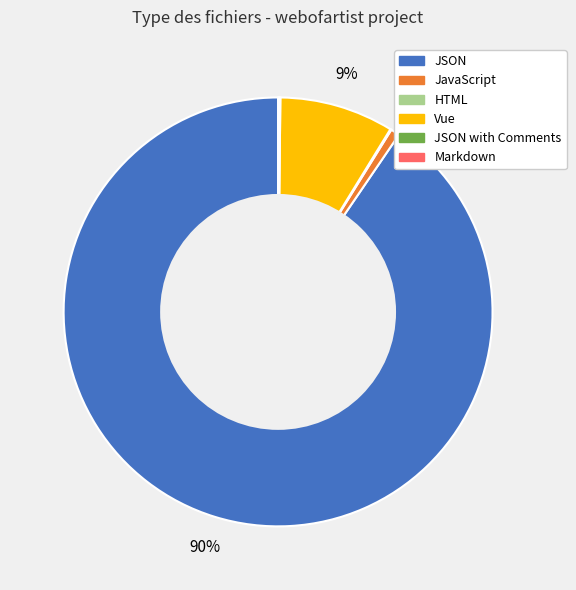

Is there any slice that represents more than half of the pie?

Yes